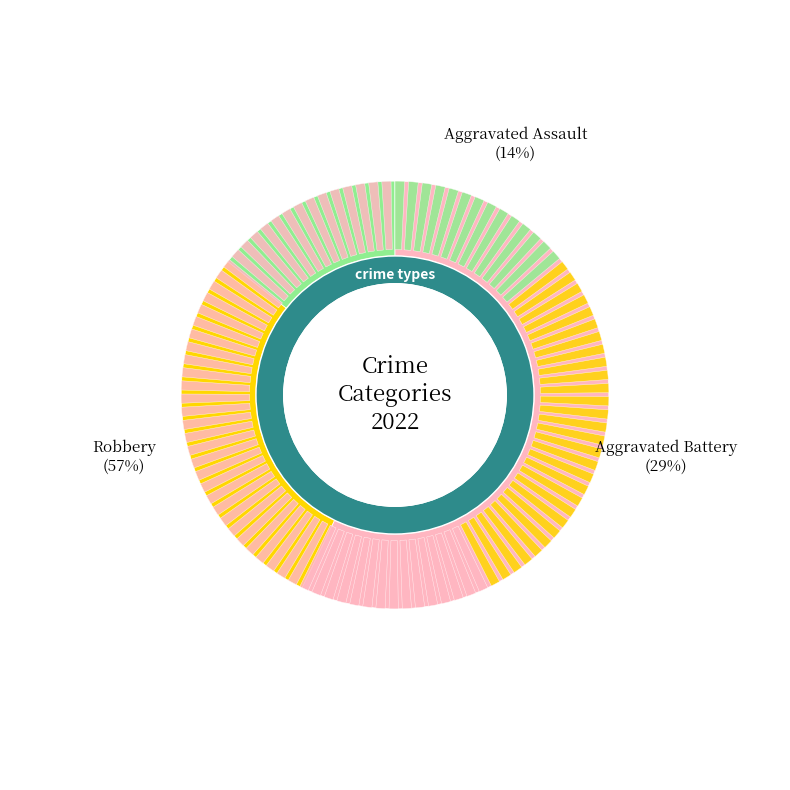

Rank the categories by value from highest to lowest.

Robbery, Aggravated Battery, Aggravated Assault